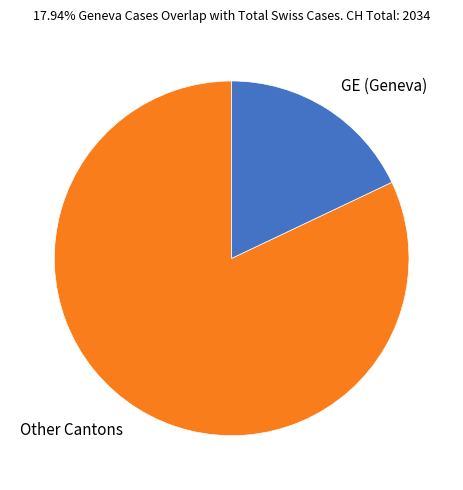

Which has a higher value, GE (Geneva) or Other Cantons?

Other Cantons